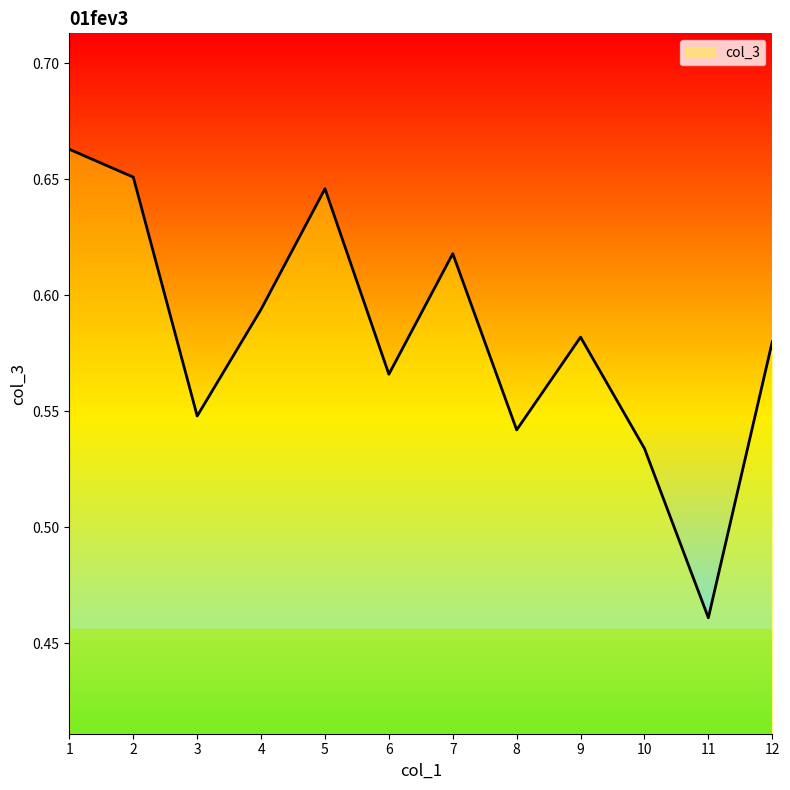

Where is the data nearest to the value 0?

11